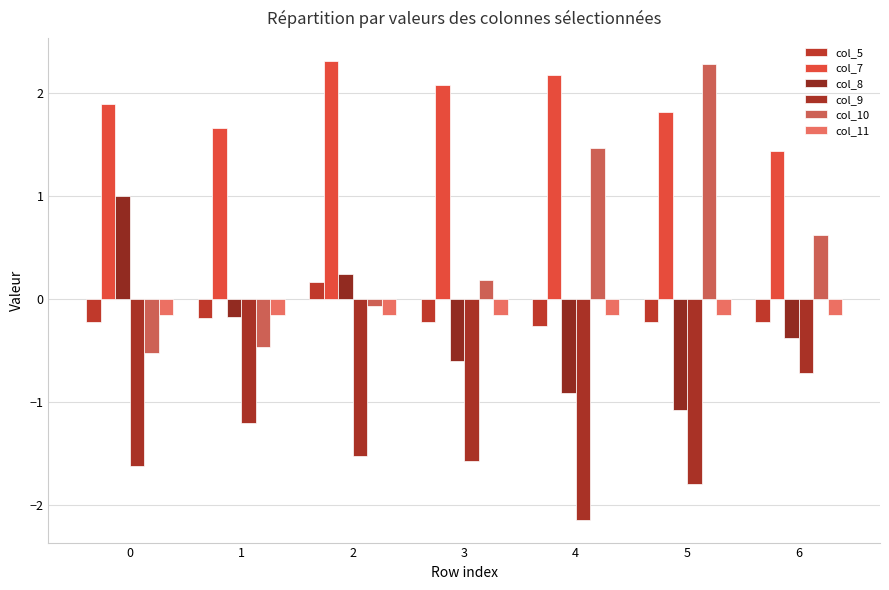

Which series has the largest total across all categories?

col_7